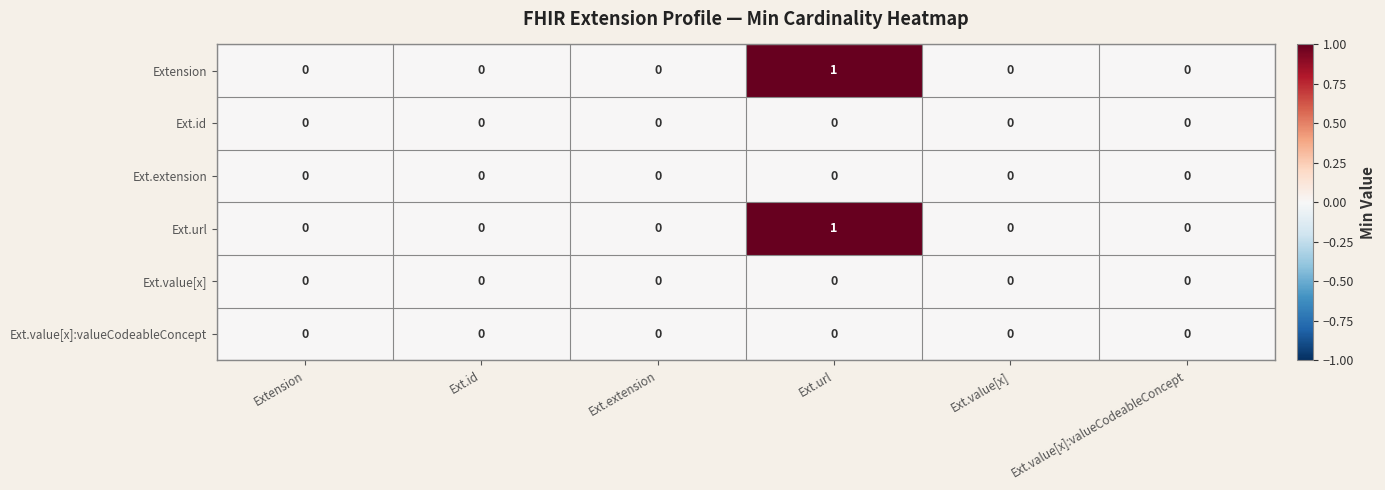

Is it true that Ext.id equals 0 at Extension?

True